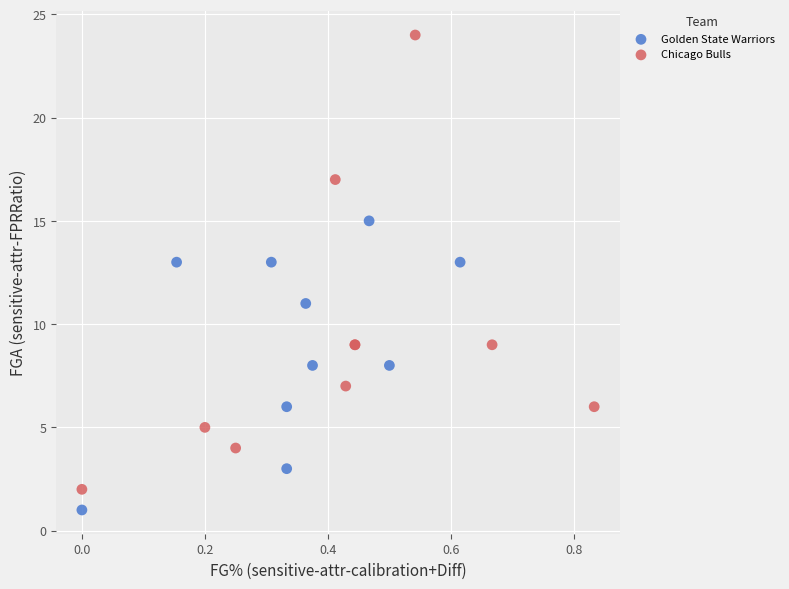

Which series reaches the maximum Y coordinate?

Chicago Bulls